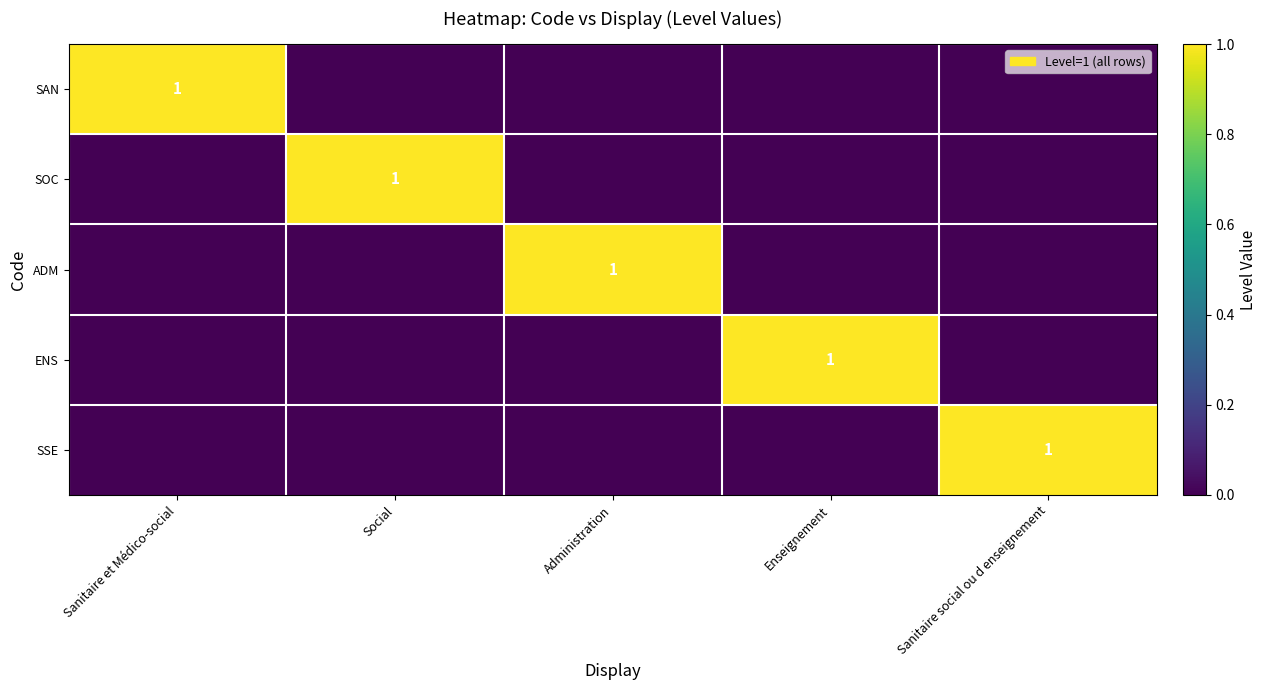

The value of SOC at Social is 1. True or false?

True